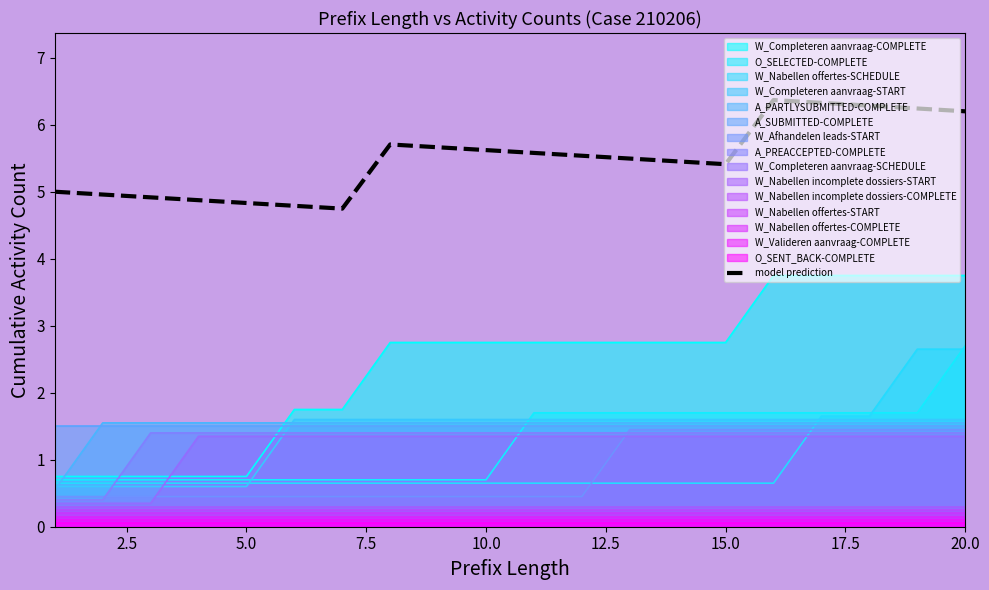

How many values exceed 5?

13